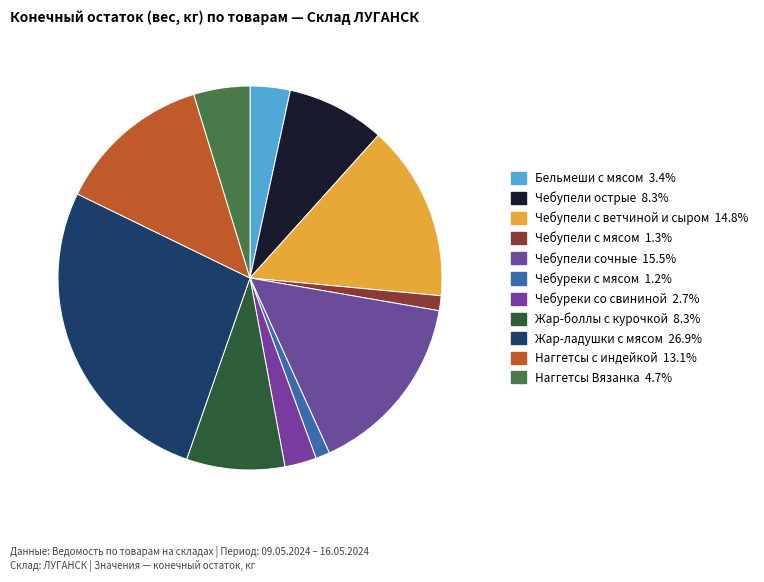

True or false: Чебупели с ветчиной и сыром accounts for 24% of the total.

False